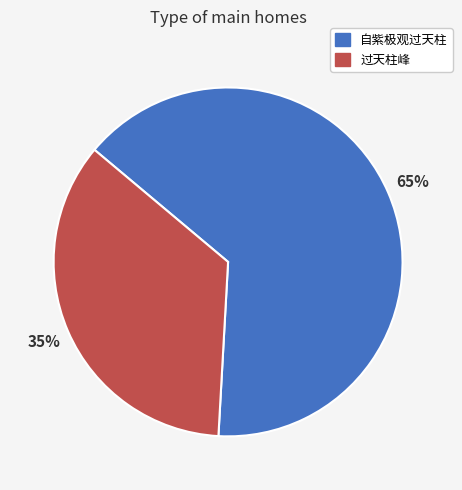

Approximately how many times larger is the value at 过天柱峰 compared to 自紫极观过天柱?

0.5